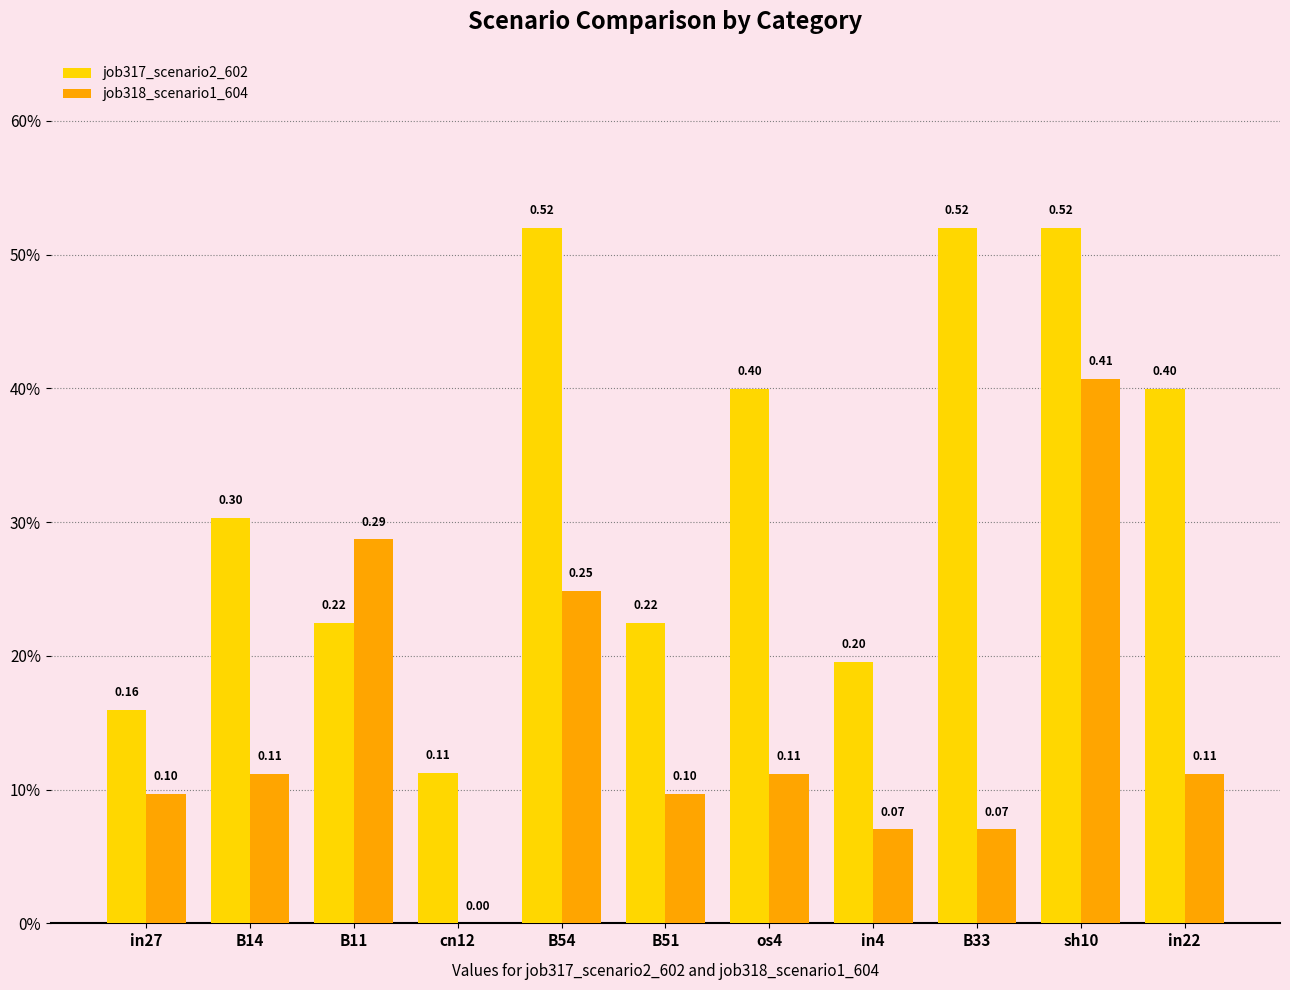

What is the difference between the second highest and minimum values in the job318_scenario1_604 series?

0.3